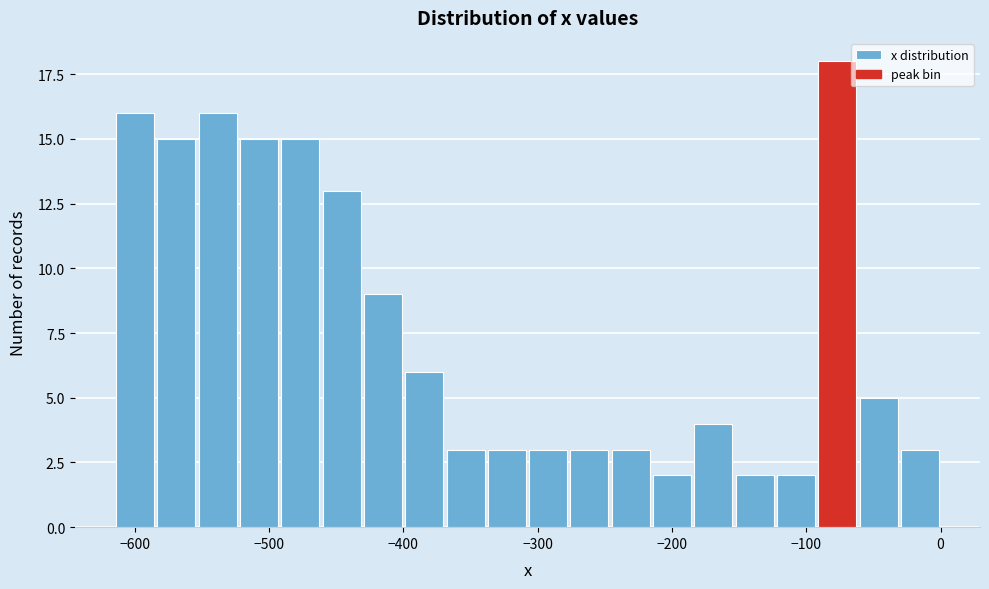

Read against the x-axis, roughly where is the centre of the tallest bar?

-80